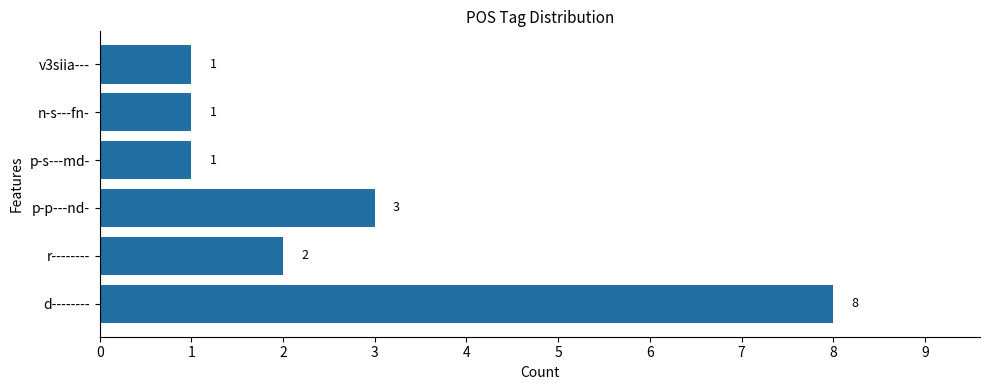

What is the difference between the maximum and second lowest values?

7